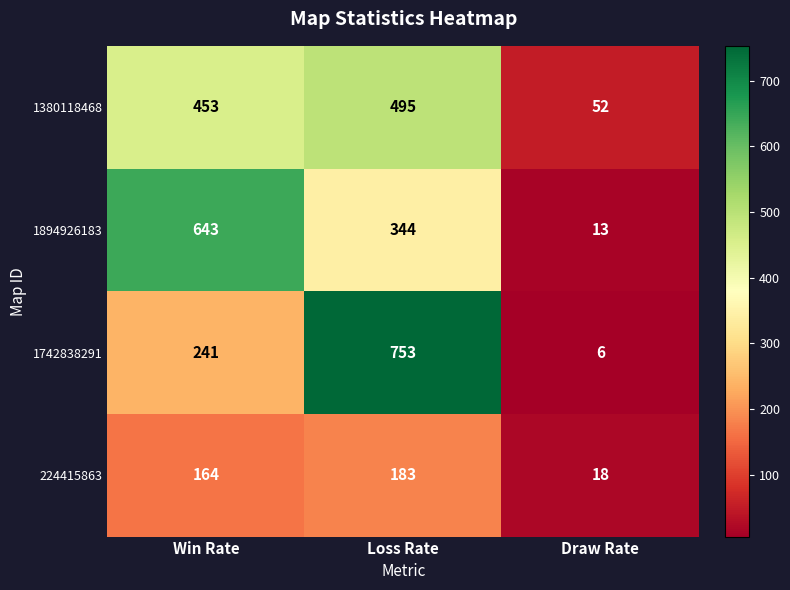

At which category is the sum across all series the highest?

Loss Rate